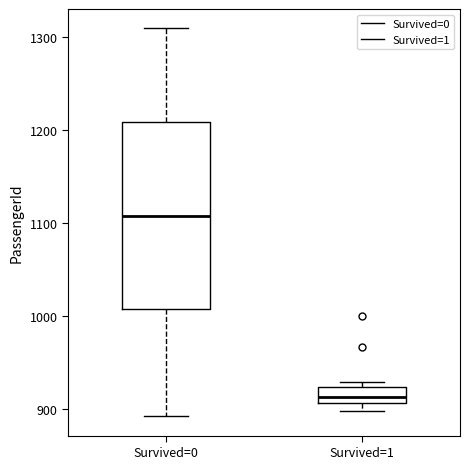

Where does the upper whisker of the box for Survived=0 end on the y-axis? The values are not printed on the chart, so give them approximately, as read against the axis.

1310